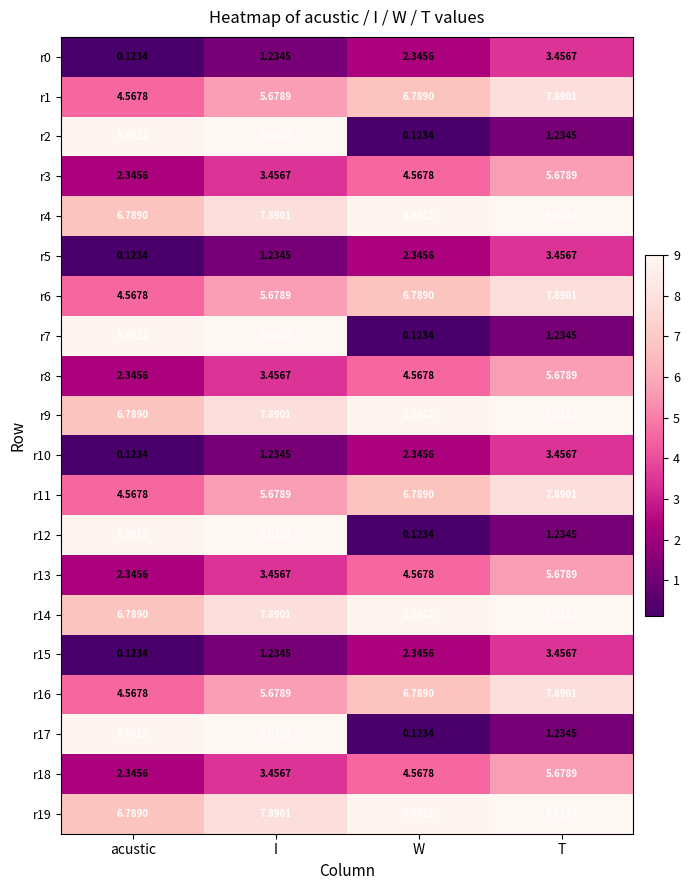

Which category has the lowest value in the r16 series?

acustic